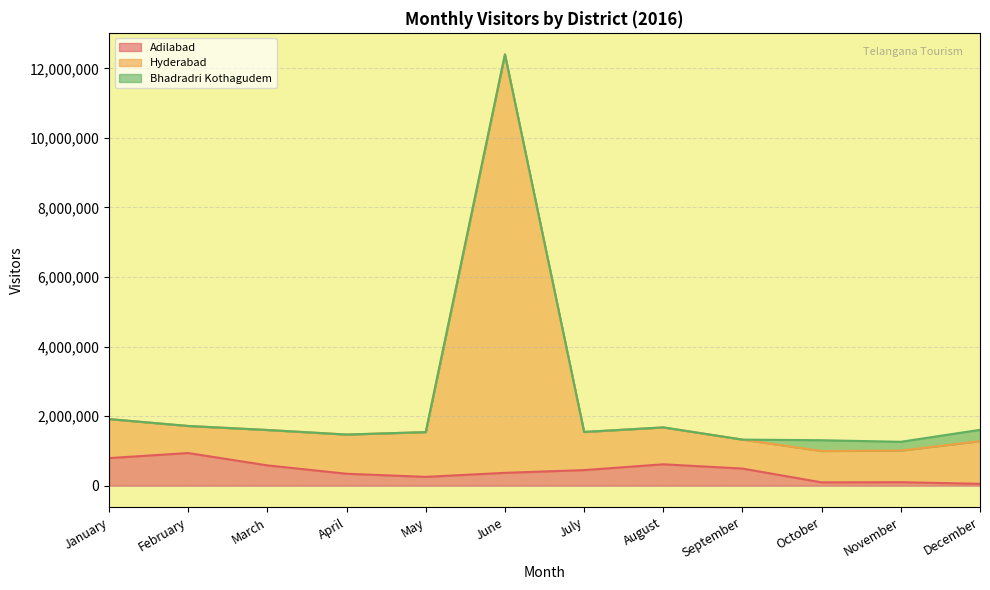

Between March and April, which series saw the biggest shift?

Adilabad